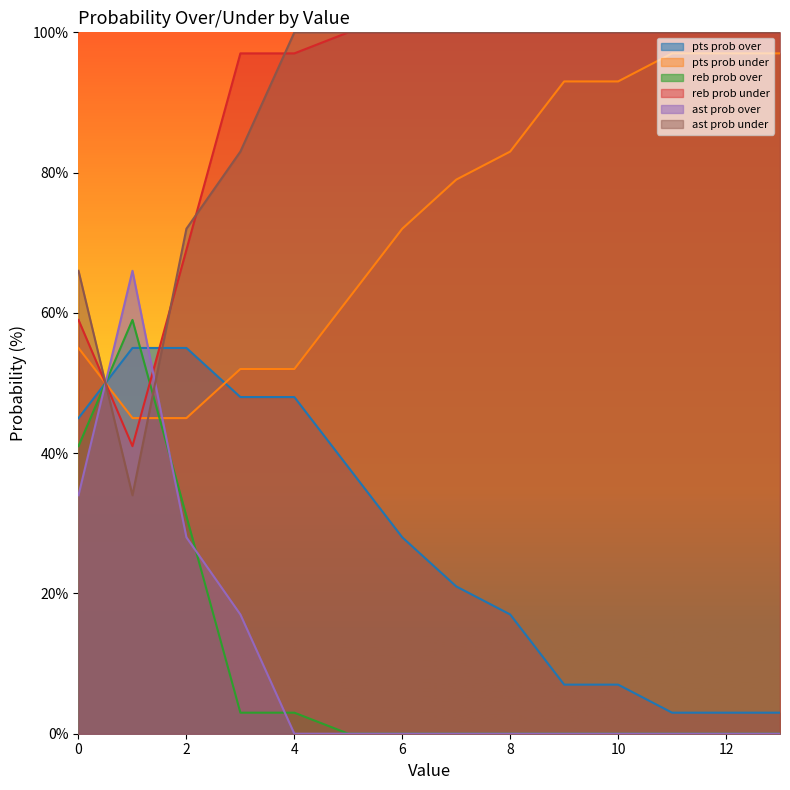

How many lines are shown in the chart?

6